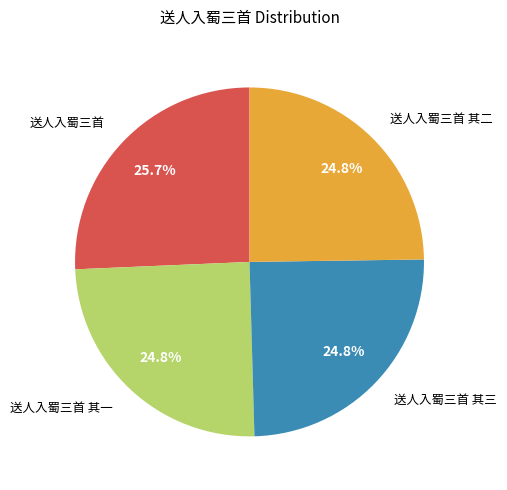

What percentage is the 送人入蜀三首 其三 slice, to the nearest percent?

25%